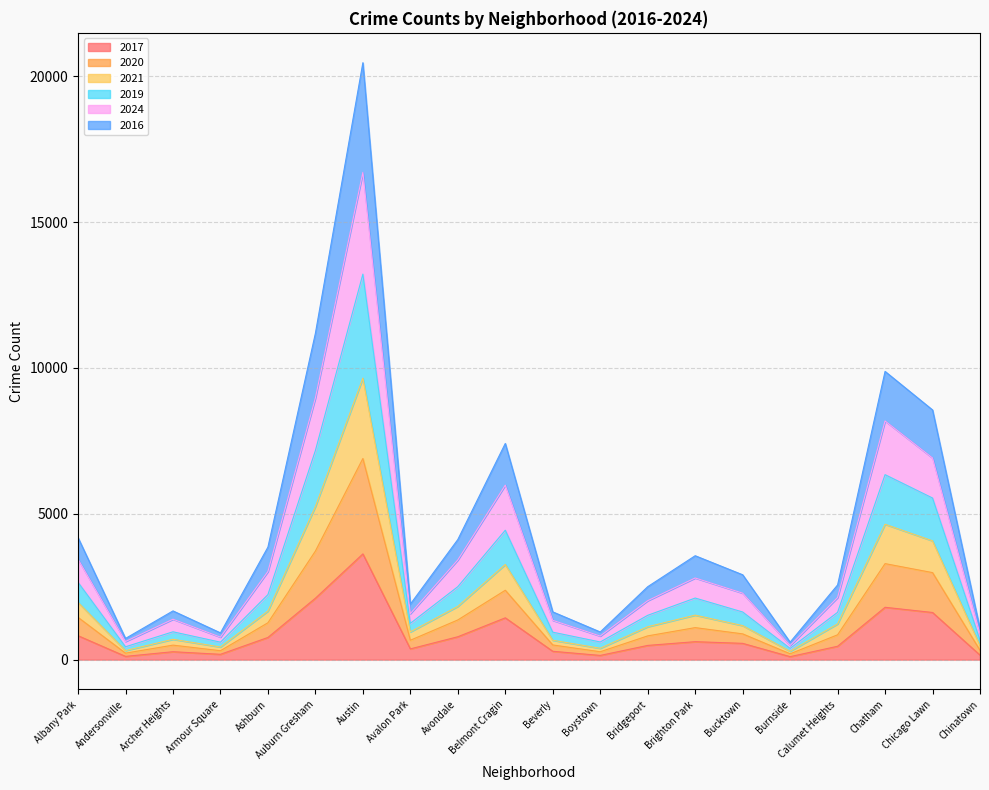

How many lines are shown in the chart?

6